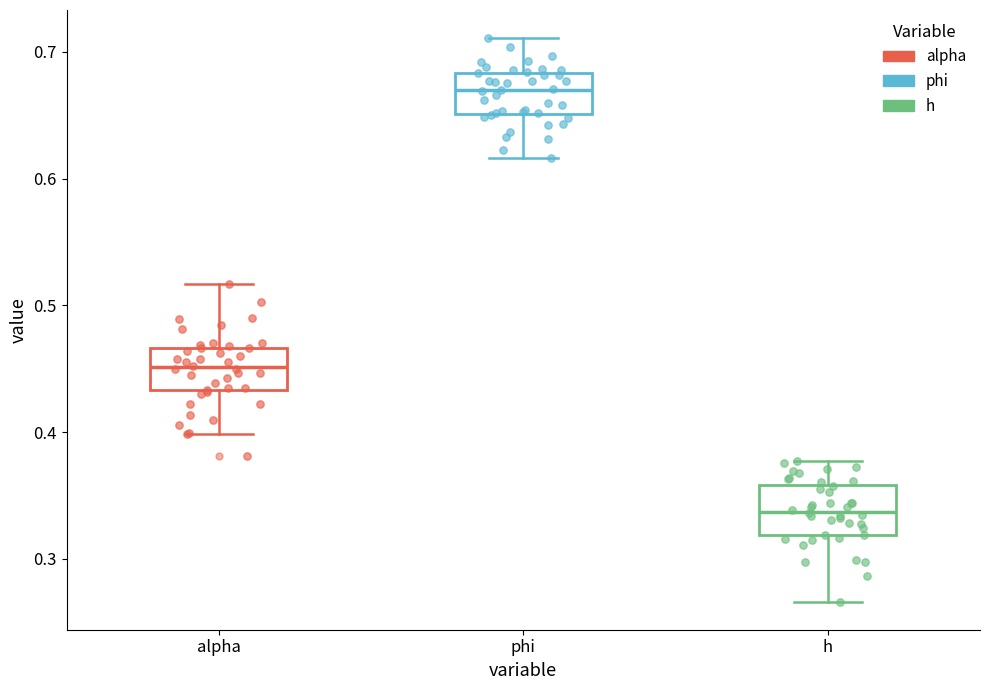

Which box's median line is the lowest?

h